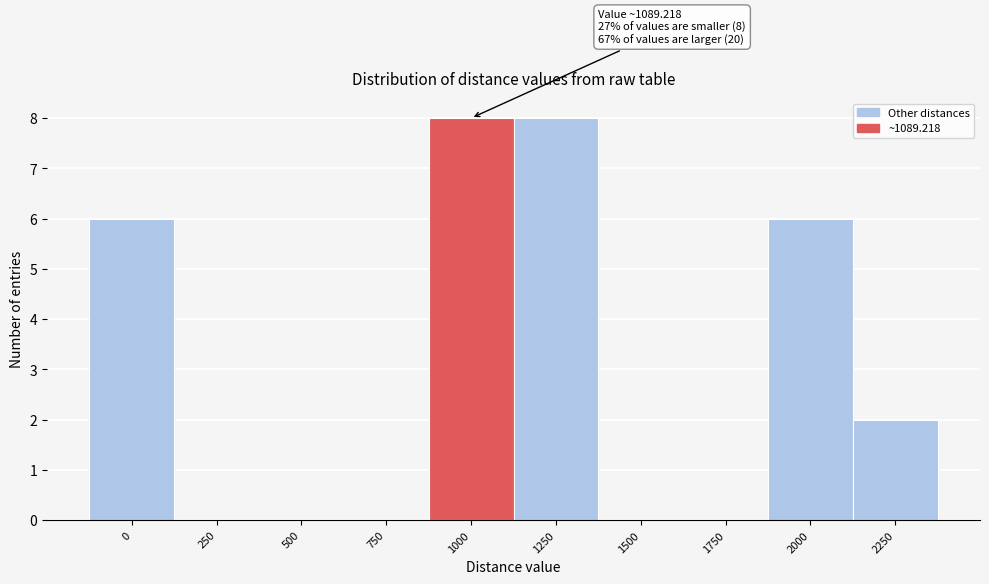

Reading right to left, transcribe all the data shown in this chart.

2250=2	2000=6	1750=0	1500=0	1250=8	1000=8	750=0	500=0	250=0	0=6